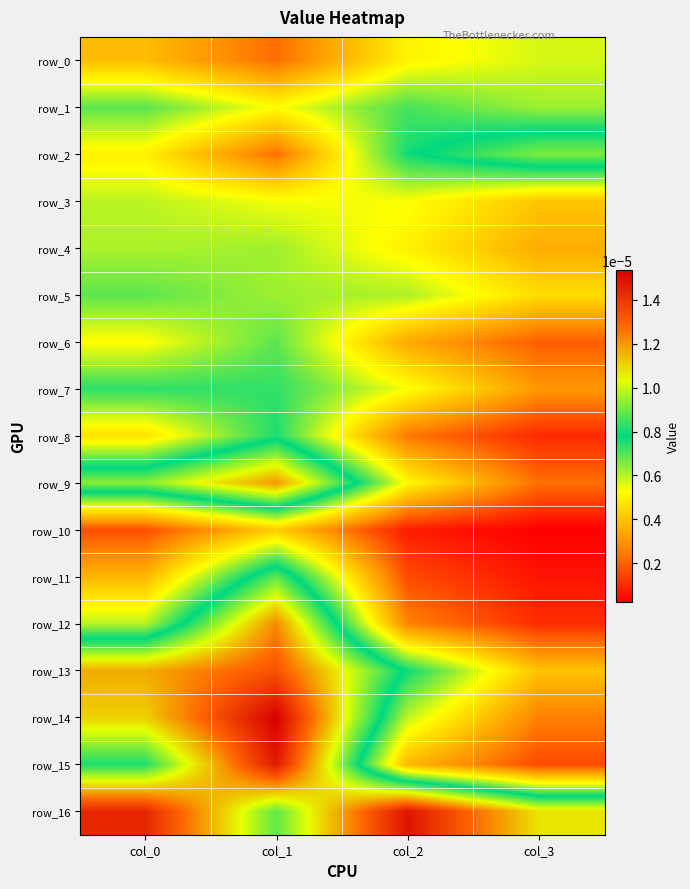

The row_2 series shows 0.0 at col_2. True or false?

True